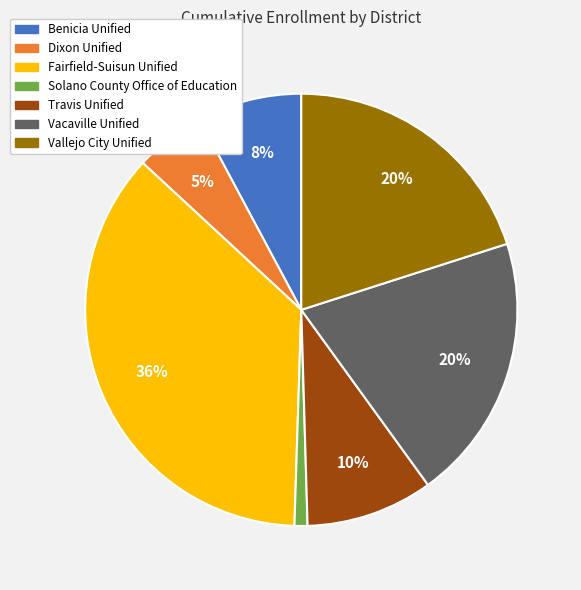

Does Vacaville Unified represent more than half of the total?

No